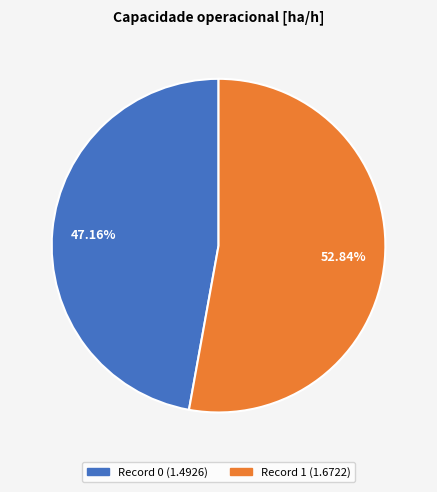

Is there a majority slice in this chart?

Yes